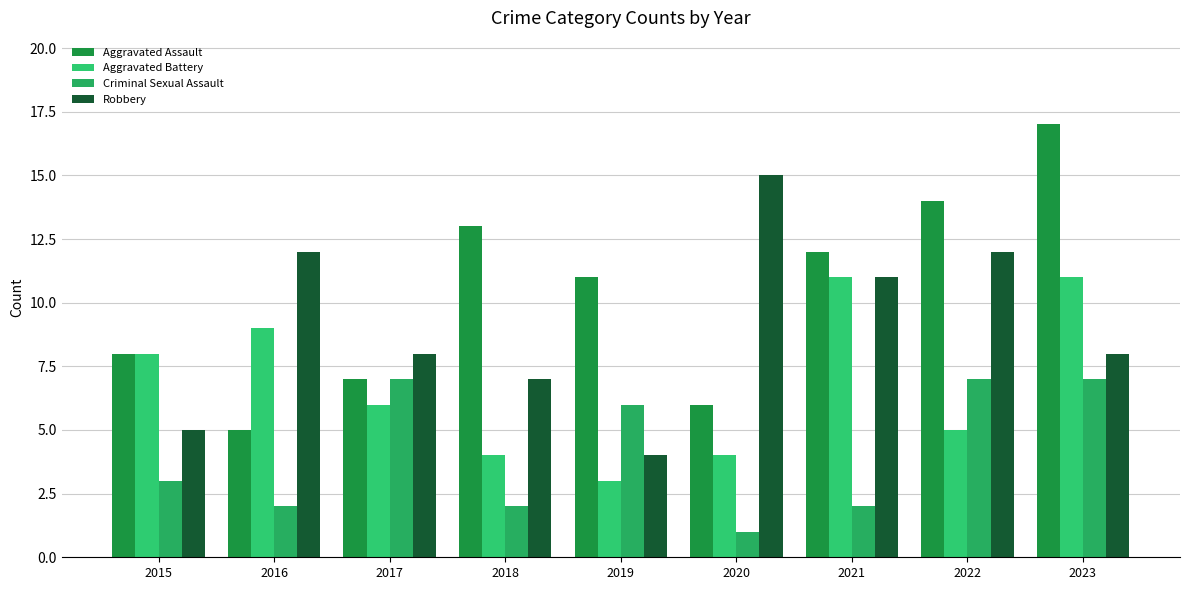

Which category has the highest value in the Aggravated Battery series?

2021